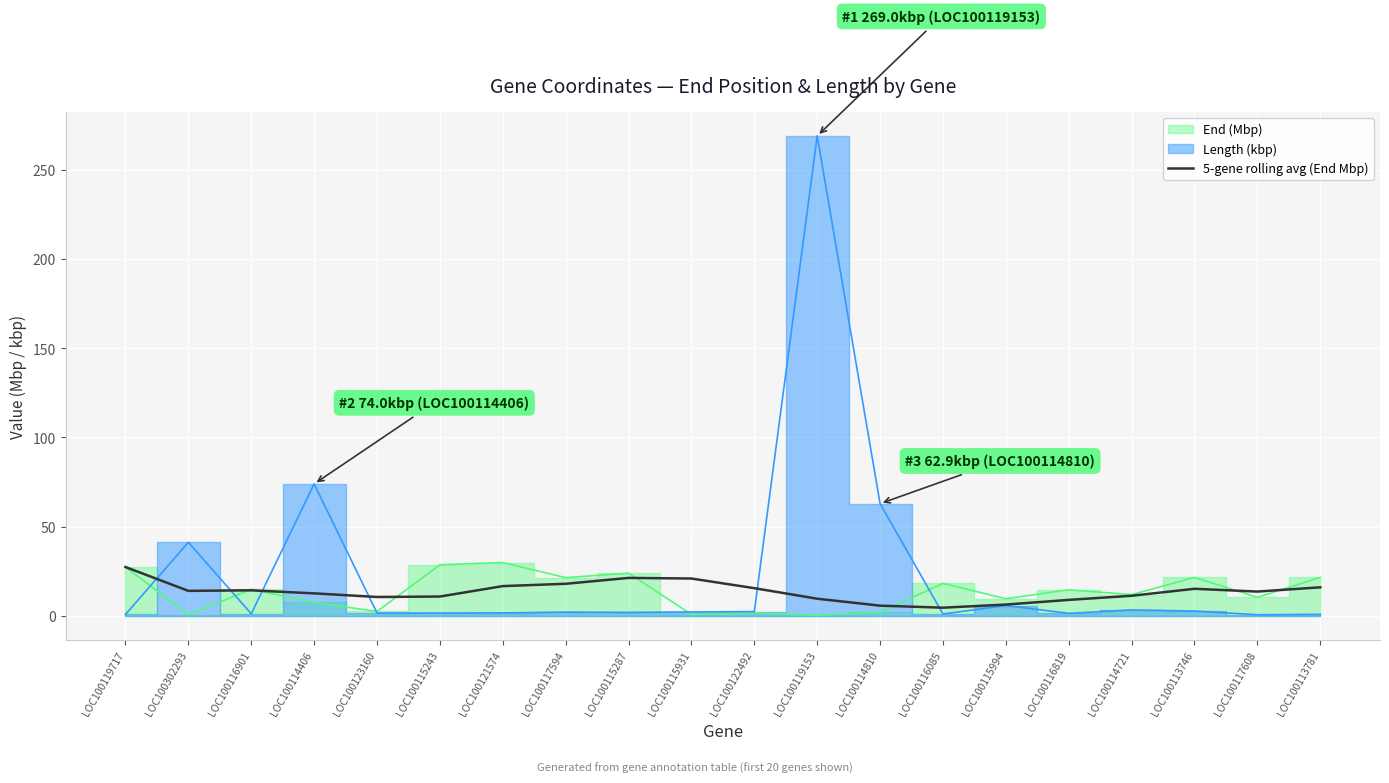

How many interior local peaks (higher than both neighbors) does the data have?

3